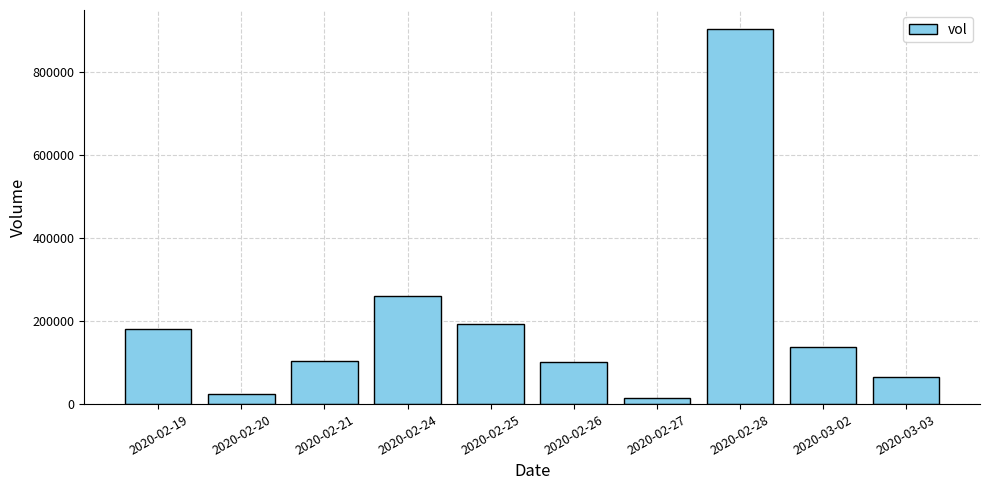

What is the ratio of the value at 2020-02-19 to the value at 2020-02-25?

0.9